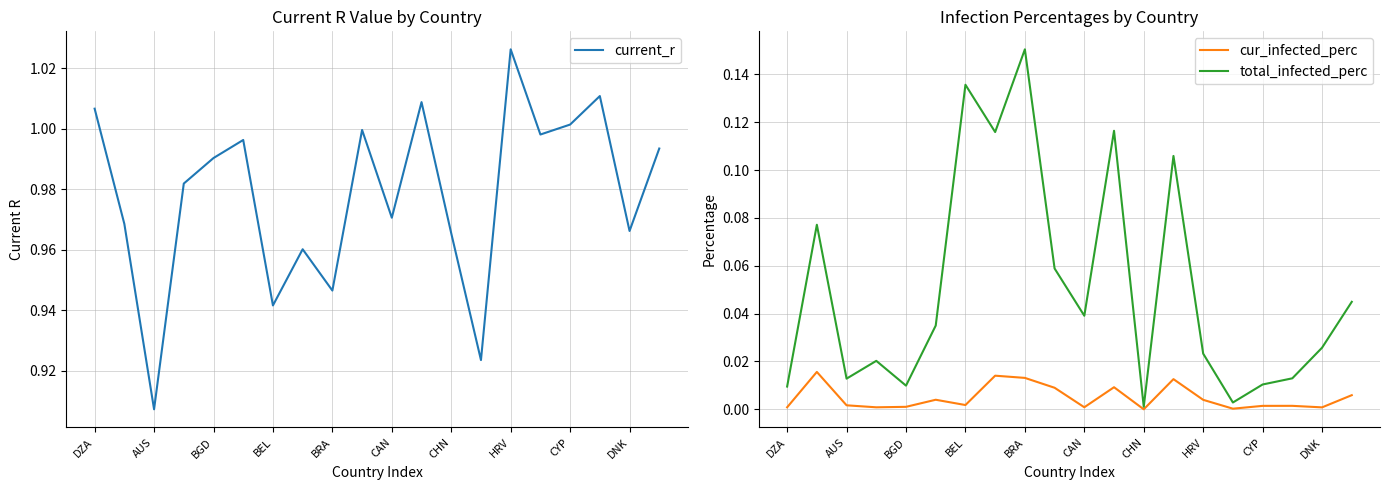

In total_infected_perc, how many points are lower than both neighbors (excluding endpoints)?

6